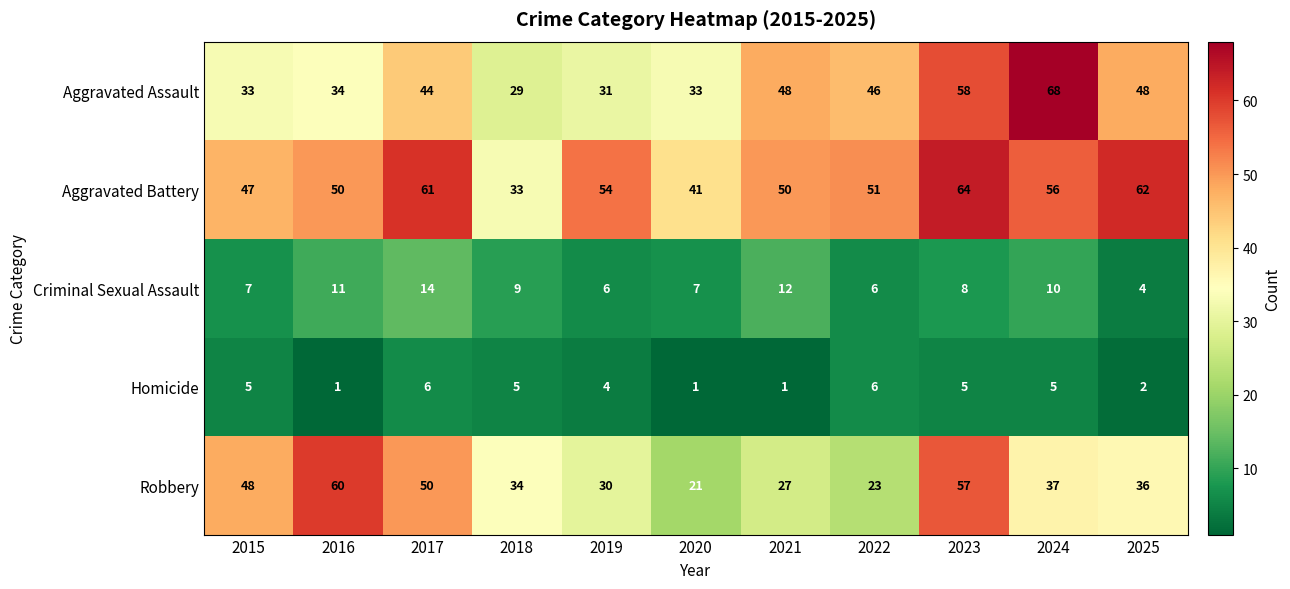

What is the difference between the second highest and minimum values in the Criminal Sexual Assault series?

8